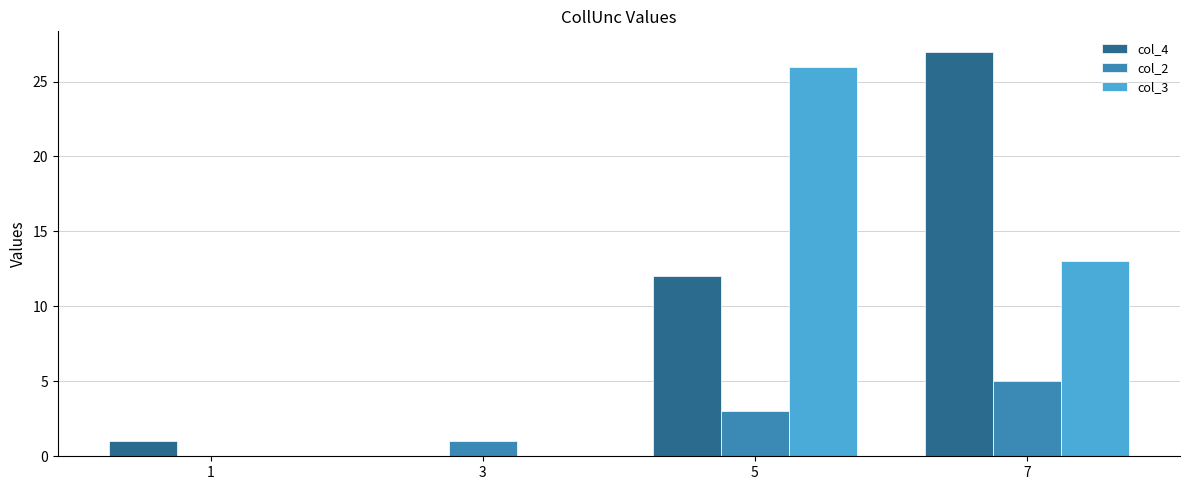

Reading left to right, what are all the values shown in this chart?

col_4: 1	0	12	27
col_2: 0	1	3	5
col_3: 0	0	26	13